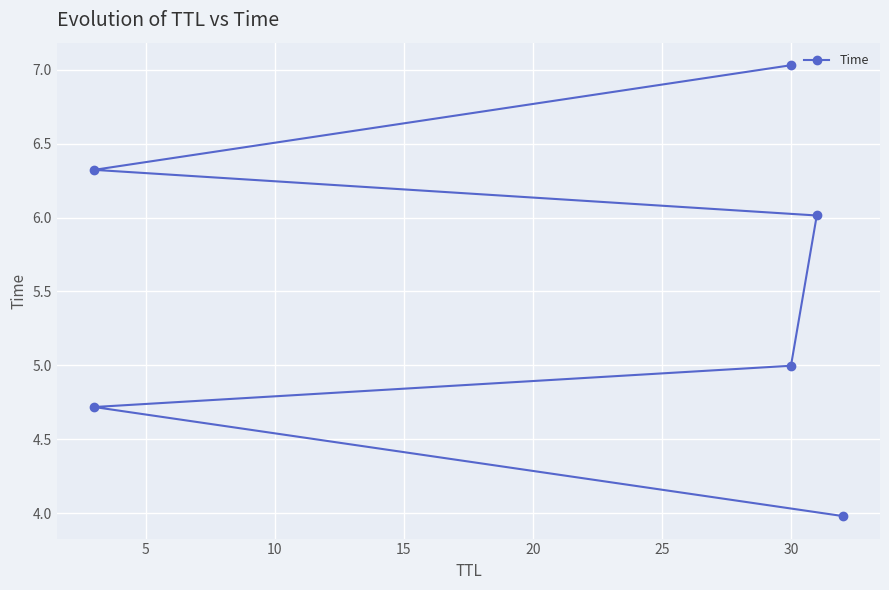

The chart shows a value of 7.1 at 30. True or false?

False